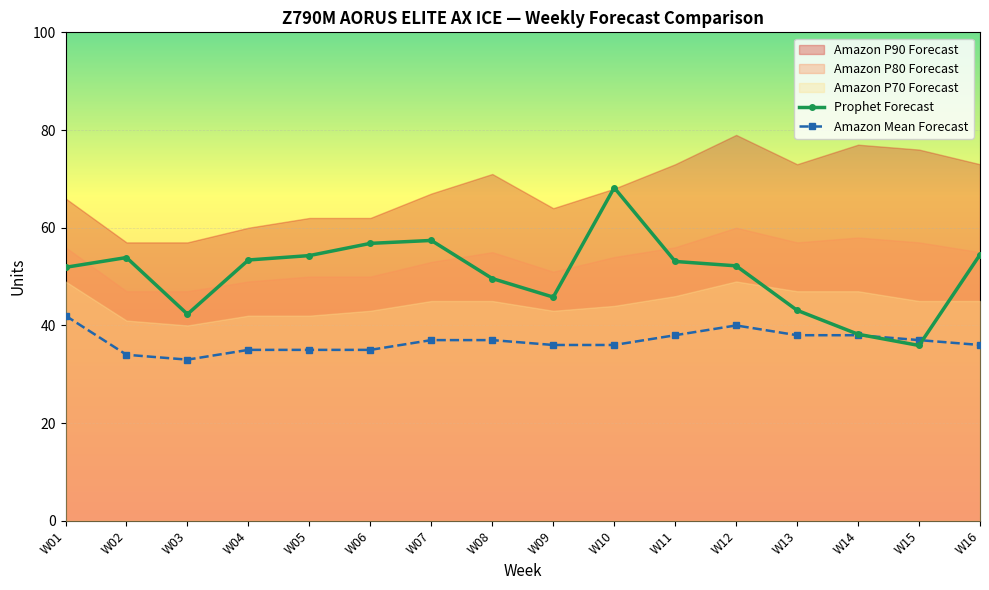

What is the average value of the Prophet Forecast series?

50.7